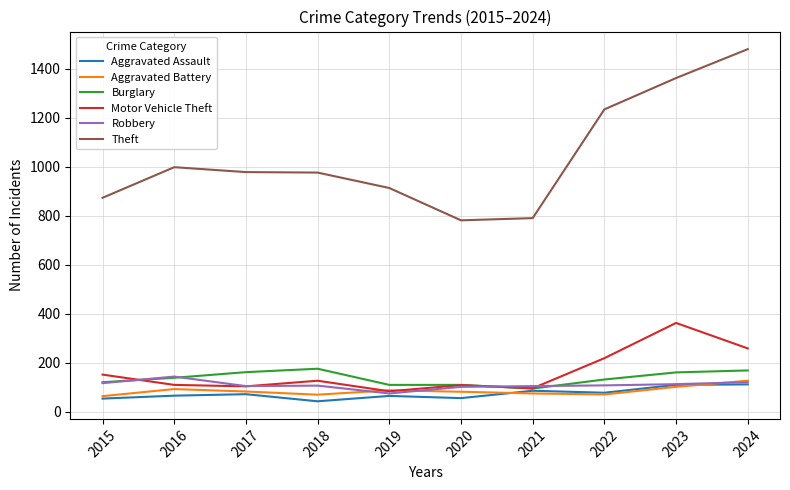

What is the difference between the maximum and minimum values in the Robbery series?

69